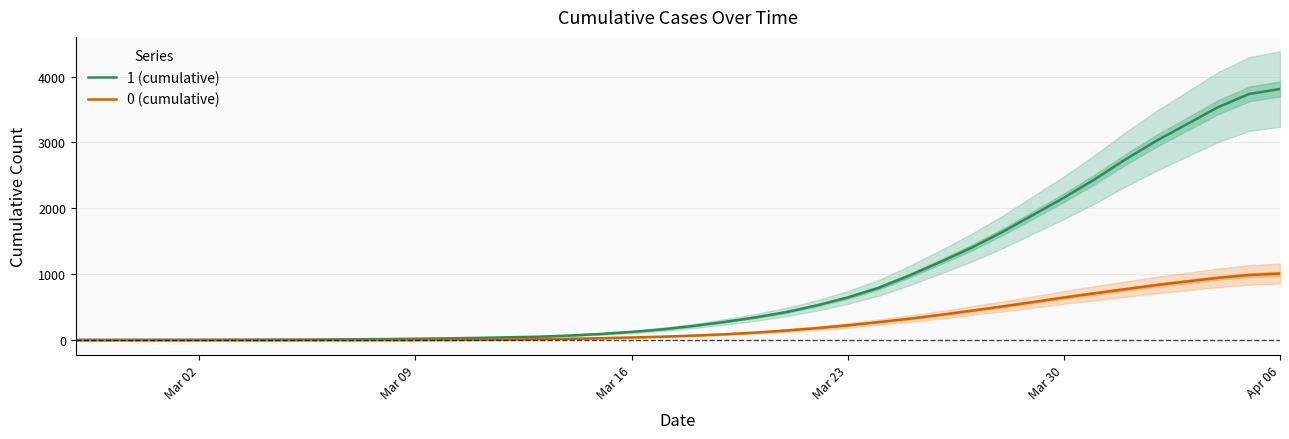

True or false: 1 (cumulative) has more than 2 interior local peaks.

False